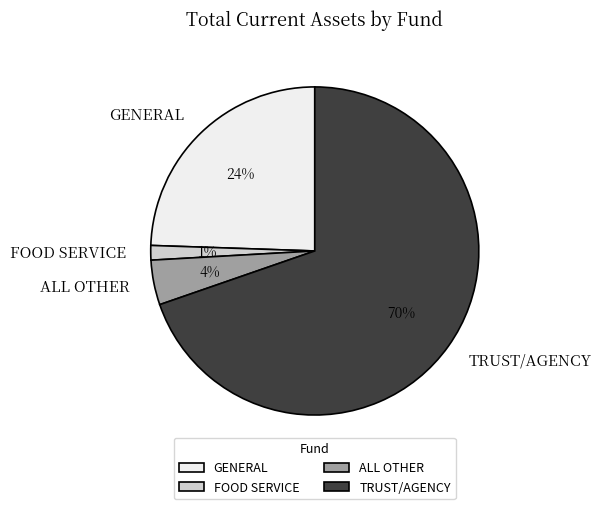

To the nearest percent, what percentage of the pie is ALL OTHER?

4%